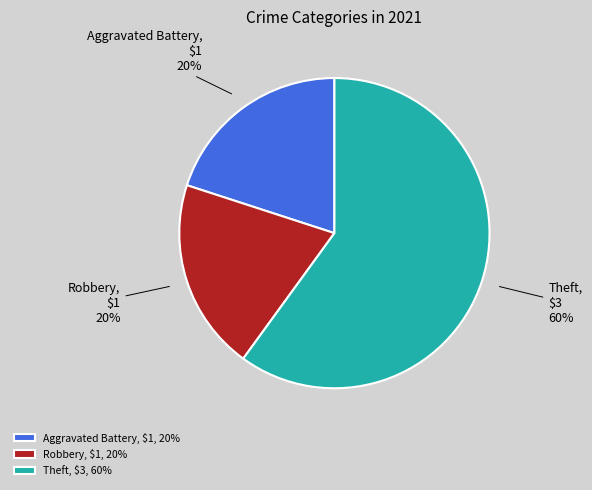

How many segments does this pie chart have?

3